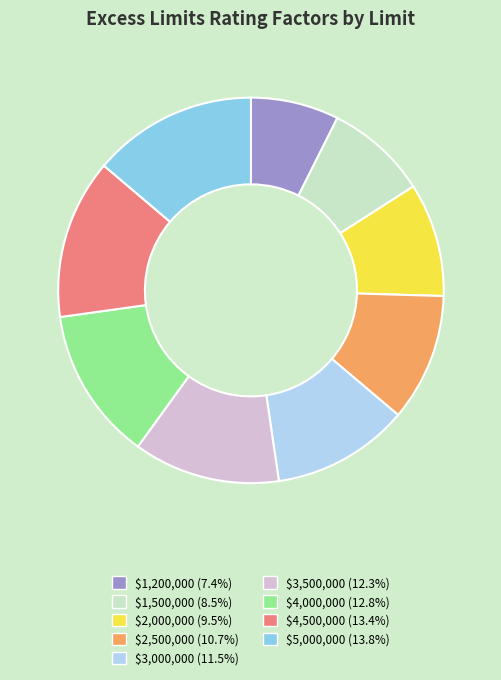

Does $3,500,000 account for over 50% of the chart?

No